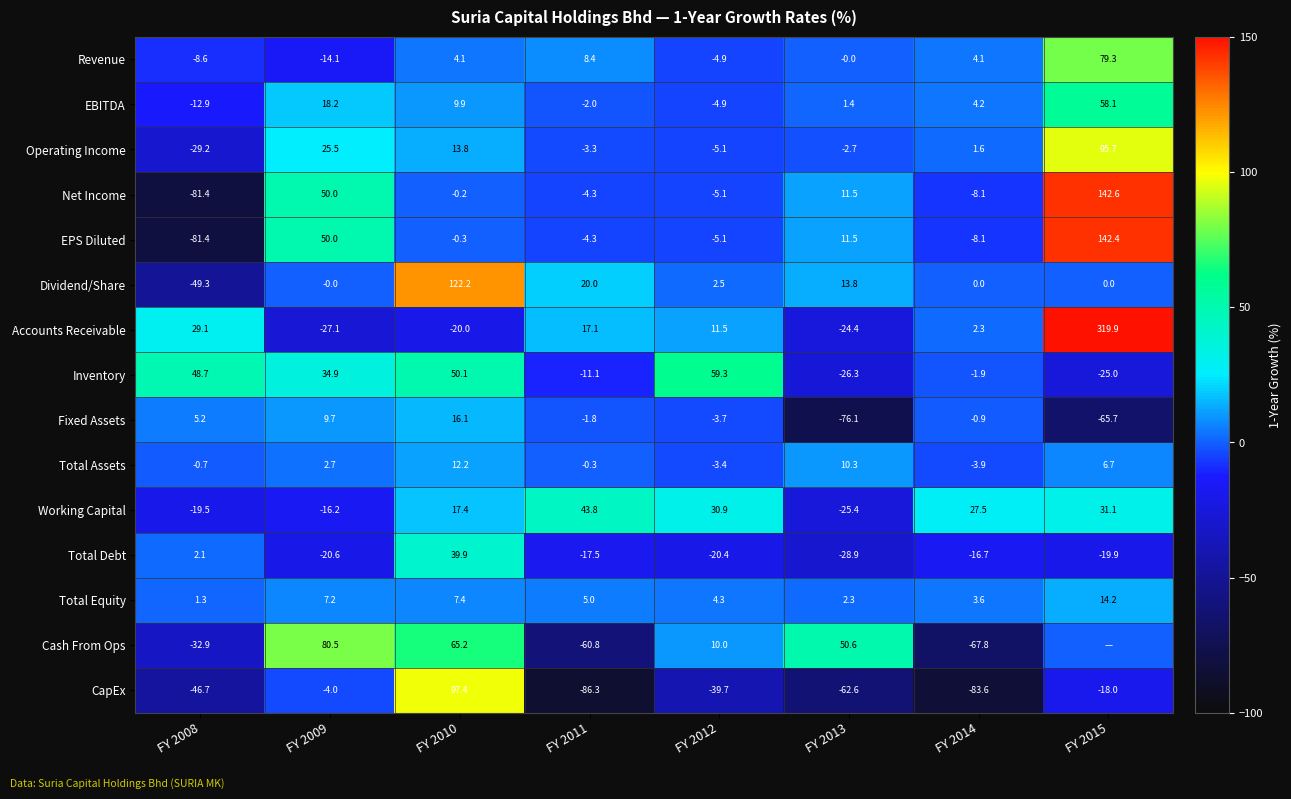

What is the approximate value of Inventory at FY 2012?

59.3